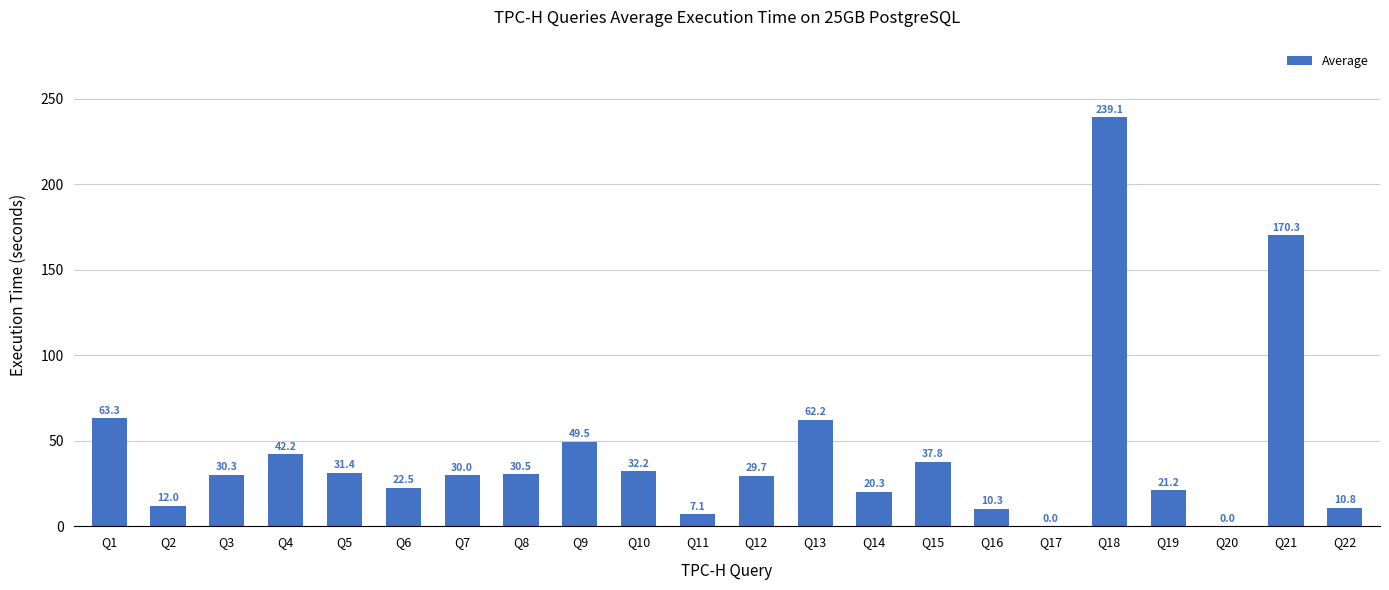

At which label is the value closest to 119?

Q21